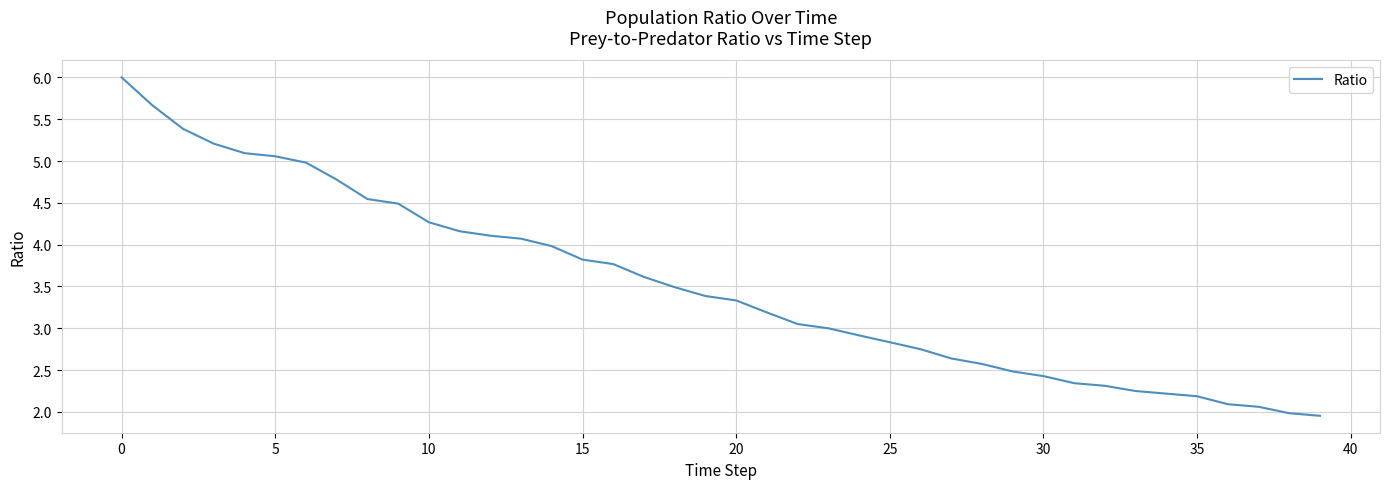

What is the average value?

3.5